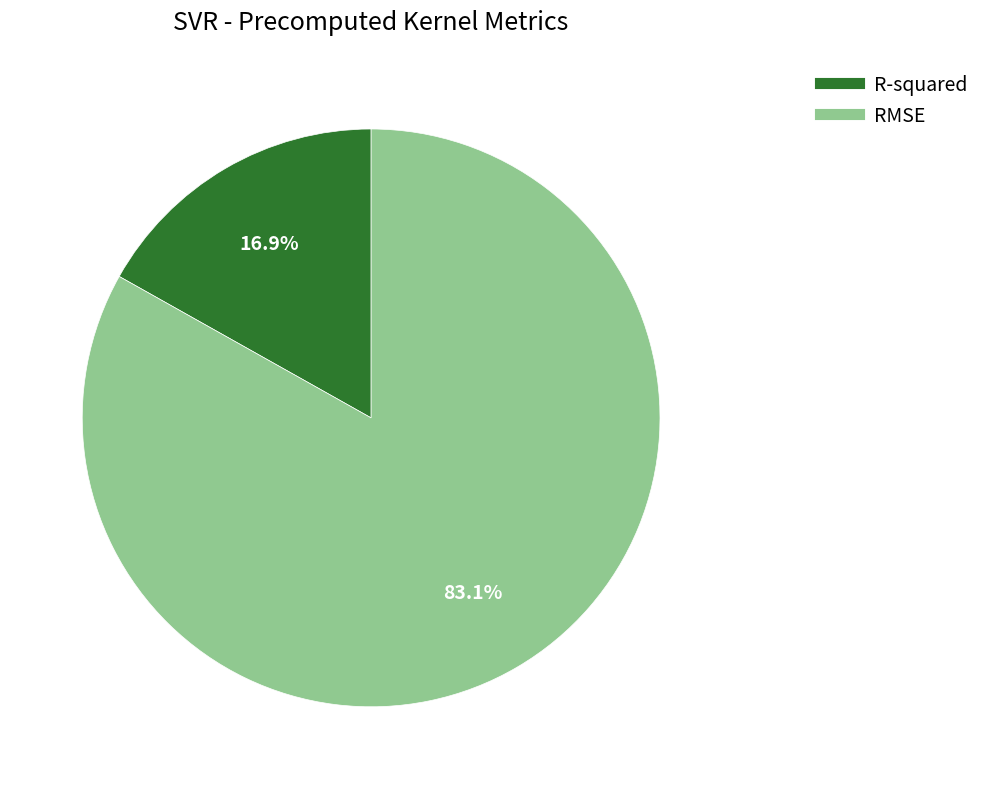

What percentage is the R-squared slice, to the nearest percent?

17%